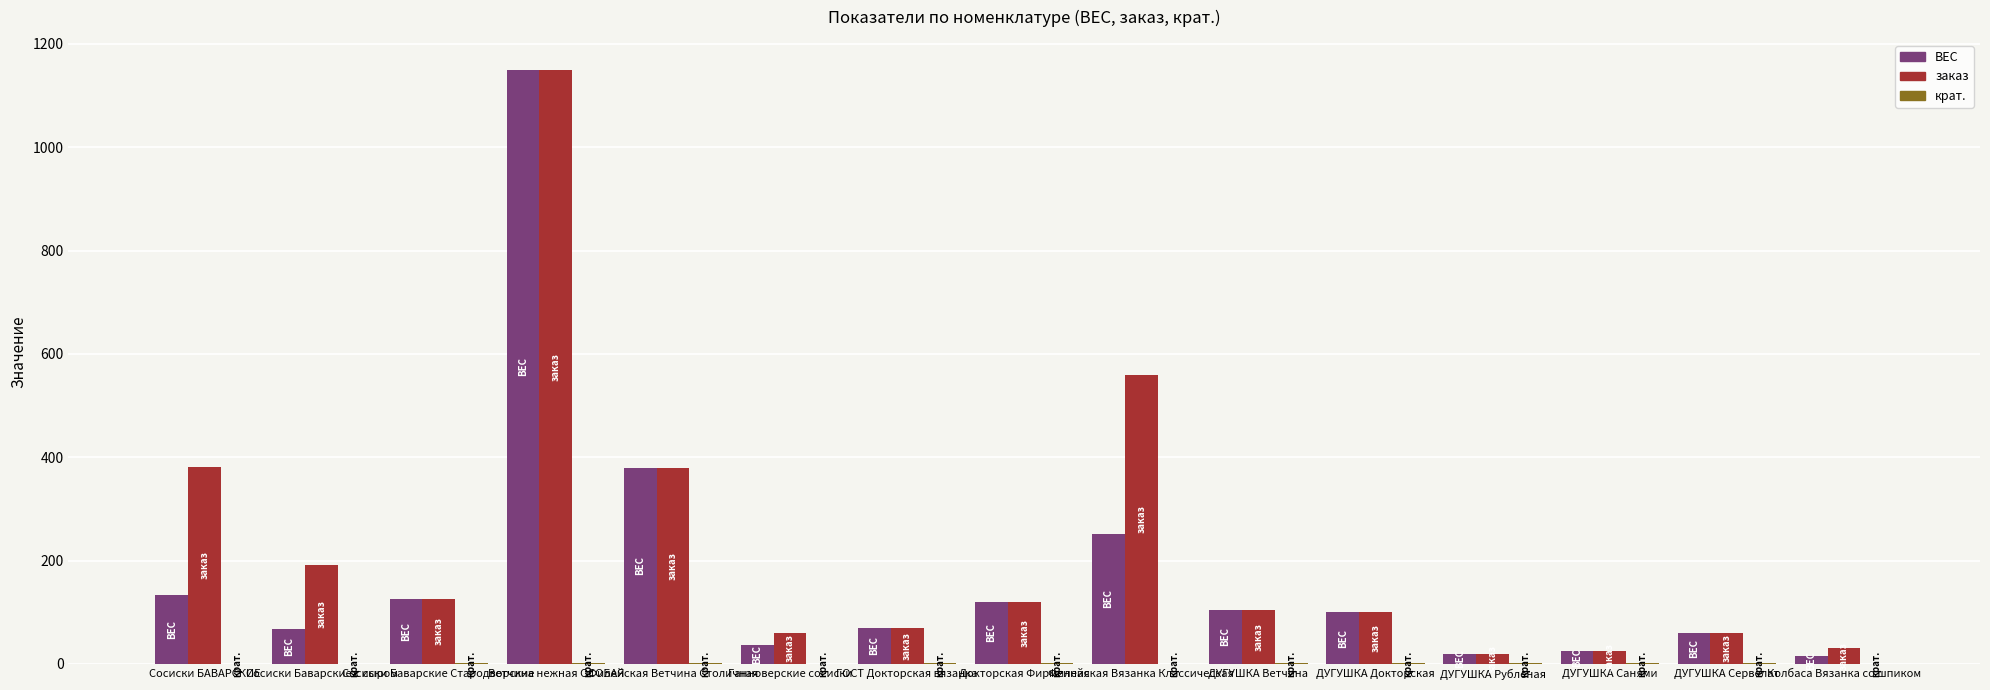

How many groups of bars are there?

15